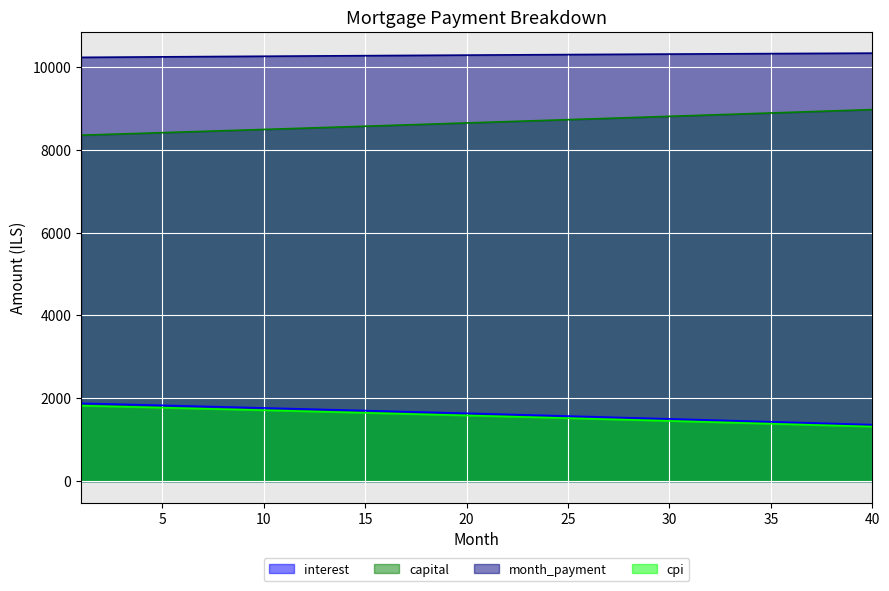

True or false: cpi and interest intersect in this chart.

False